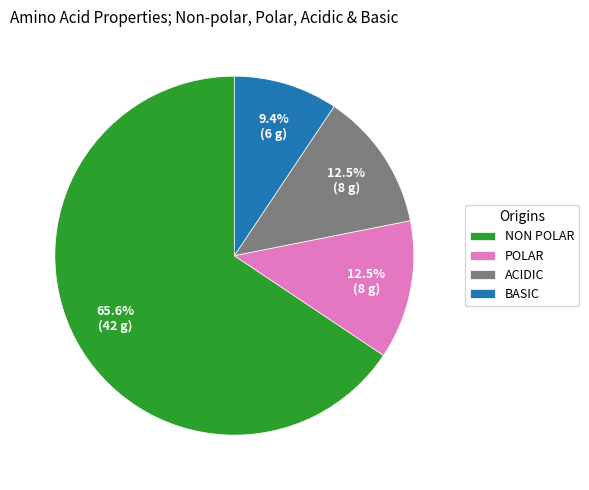

Which slice is the smallest?

BASIC